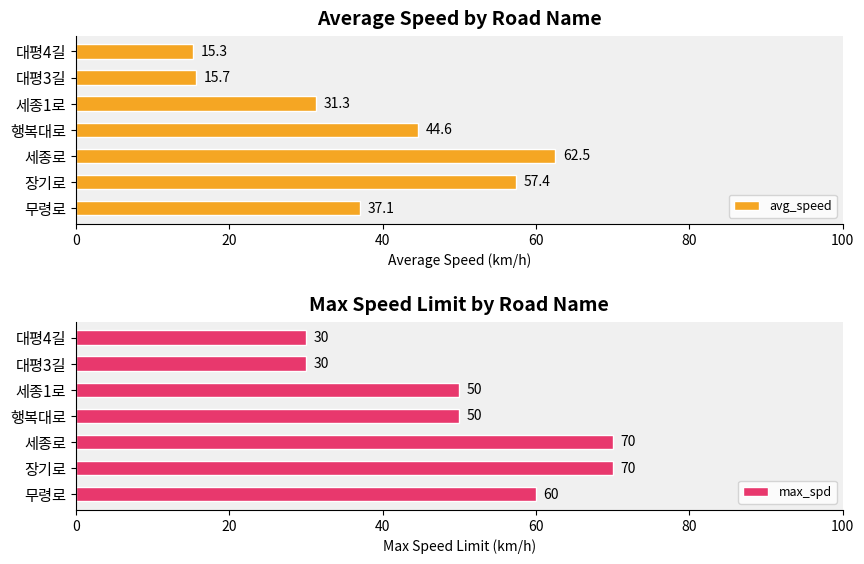

What is the greatest value displayed?

70.0